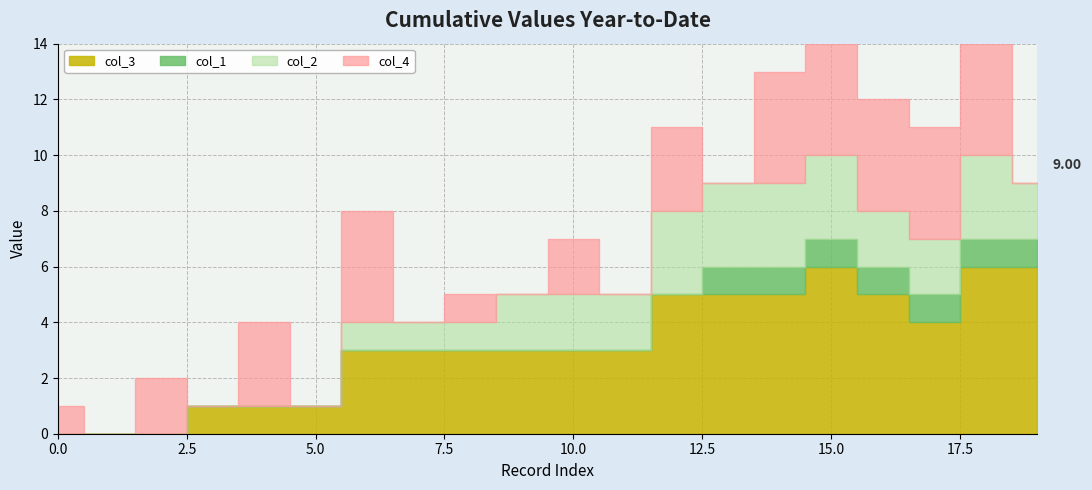

Which series has the widest spread of values?

col_3